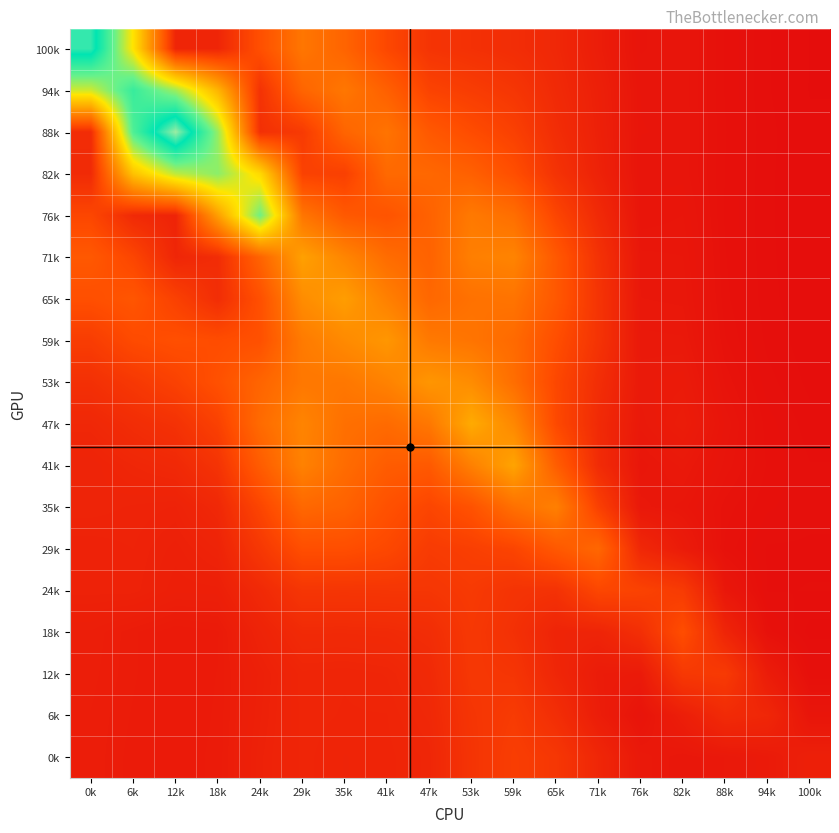

List the series in order of their peak value, highest first.

88k, 100k, 94k, 76k, 82k, 47k, 41k, 71k, 65k, 59k, 53k, 35k, 29k, 18k, 24k, 0k, 6k, 12k